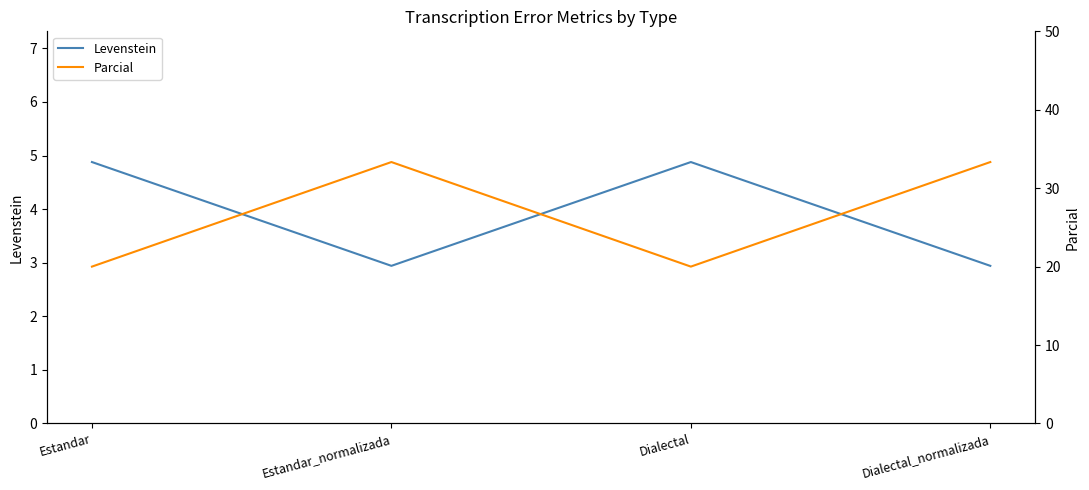

How many lines are shown in the chart?

2